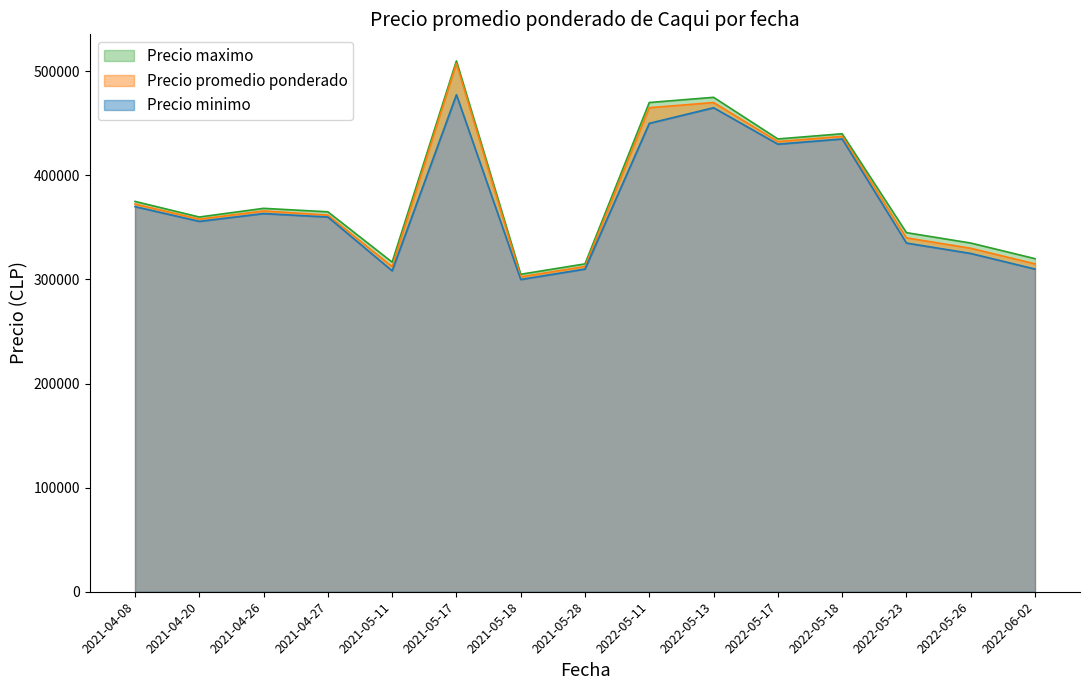

At which category is the sum across all series the highest?

2021-05-17